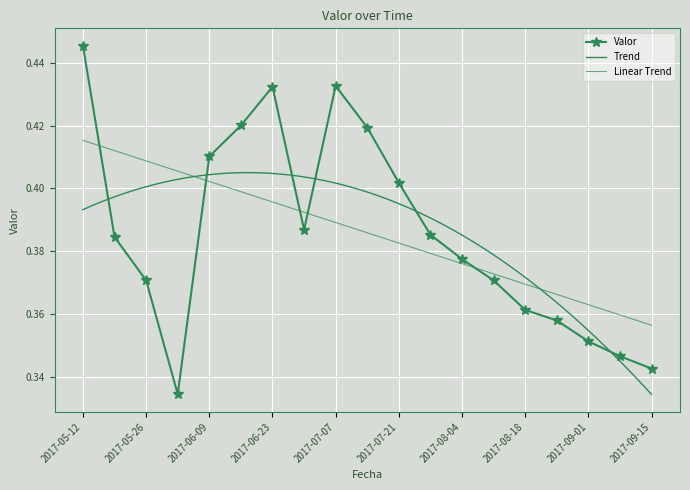

What is the sum of all values?

7.3